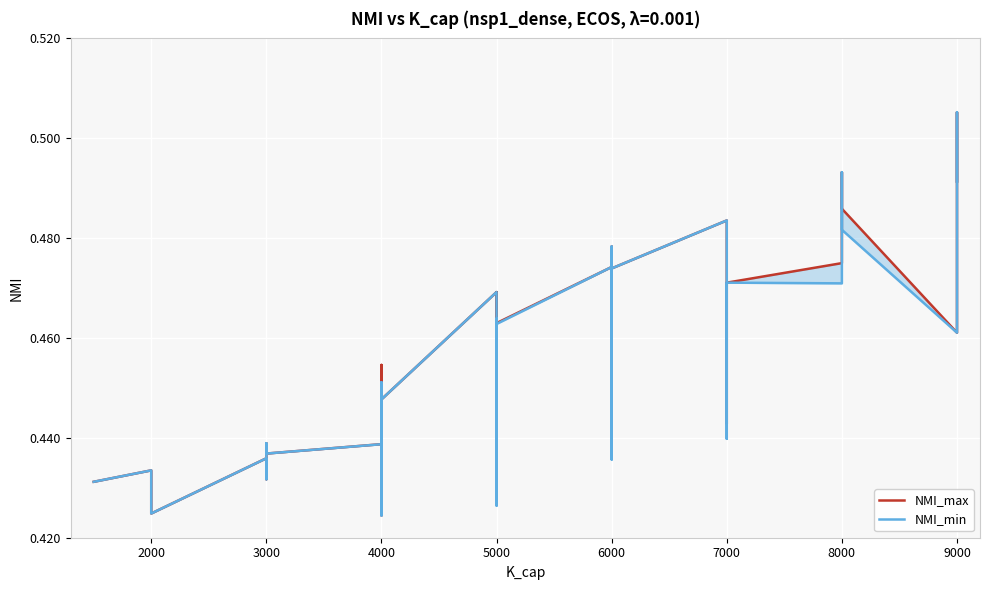

What is the label of the 34th point from the right?

3000